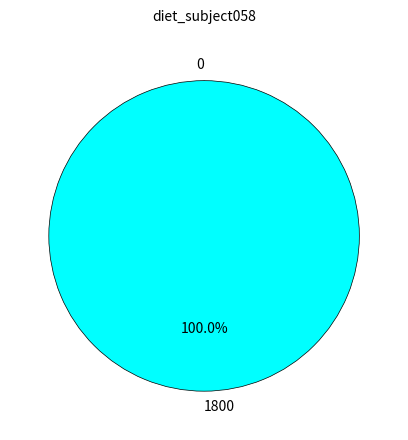

Does 0 account for over 50% of the chart?

No